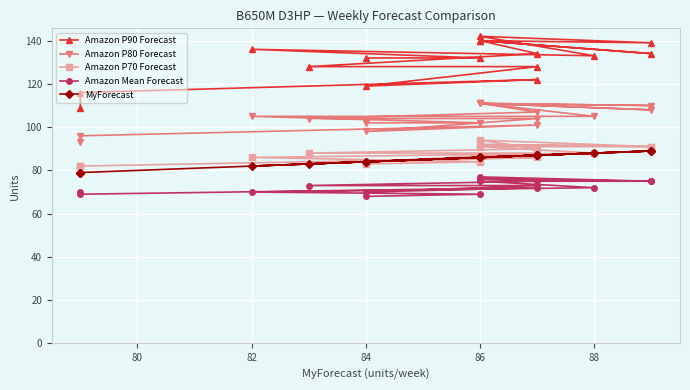

Which series has the largest range (max minus min)?

Amazon P90 Forecast